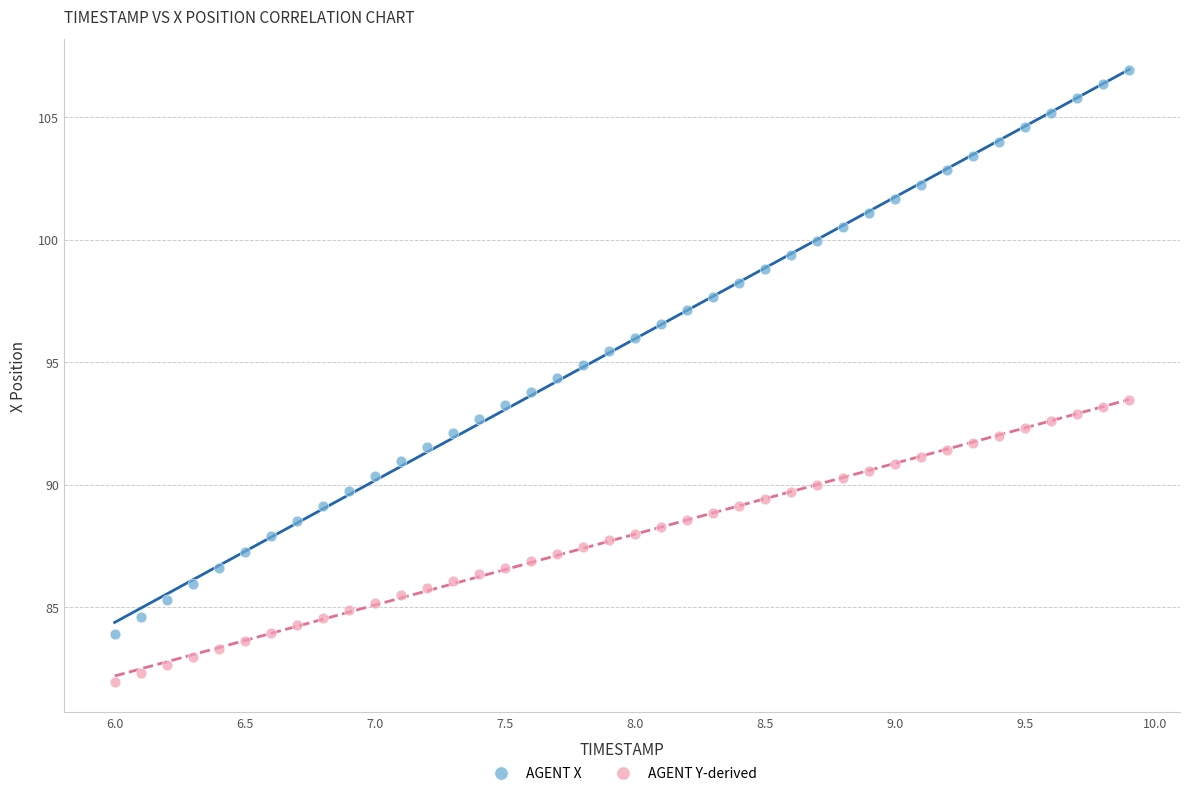

Across all data points, what is the range of X values (max minus min)?

3.9